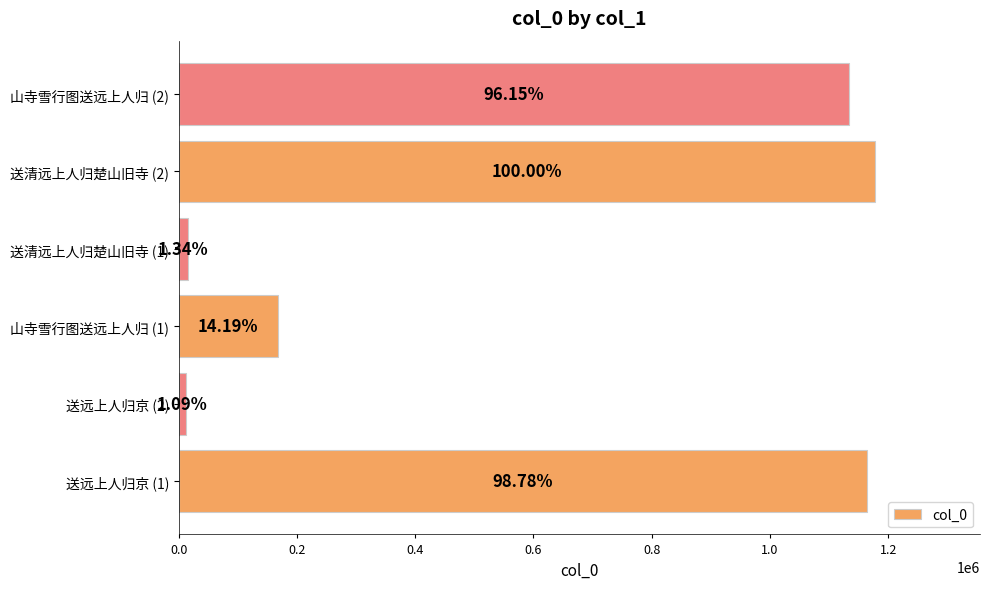

How many bars are there in total?

6